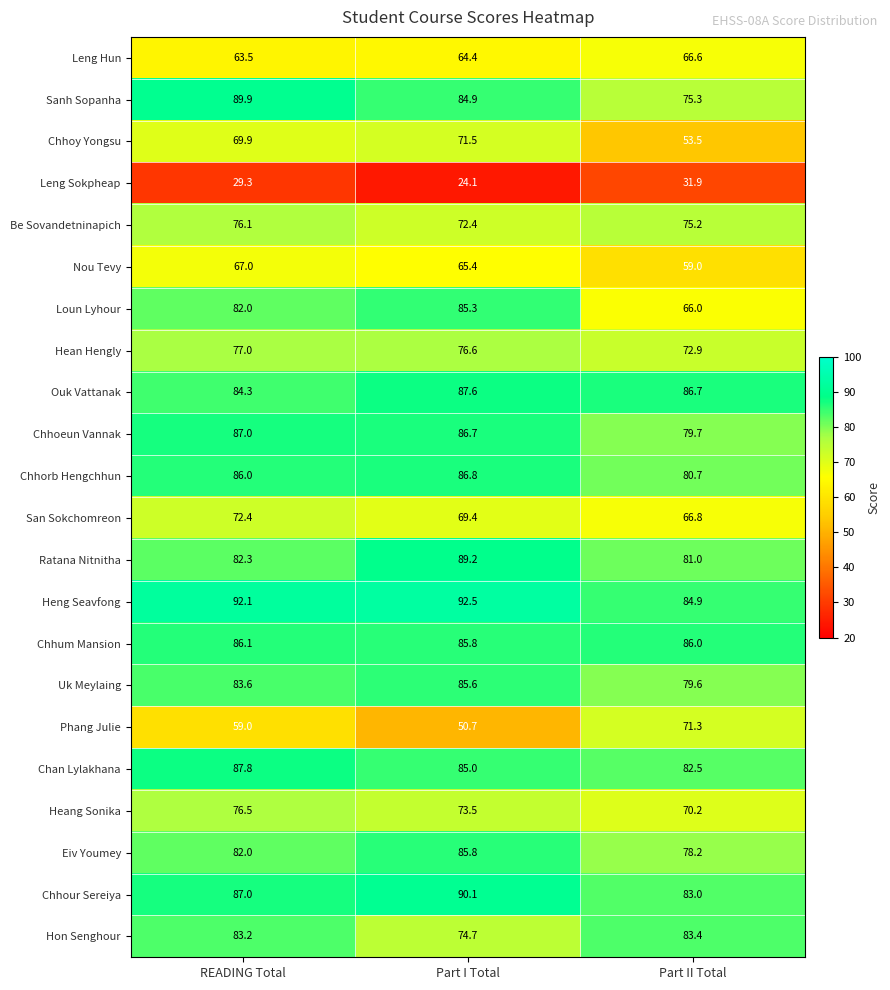

What is the maximum value shown in the chart?

92.5